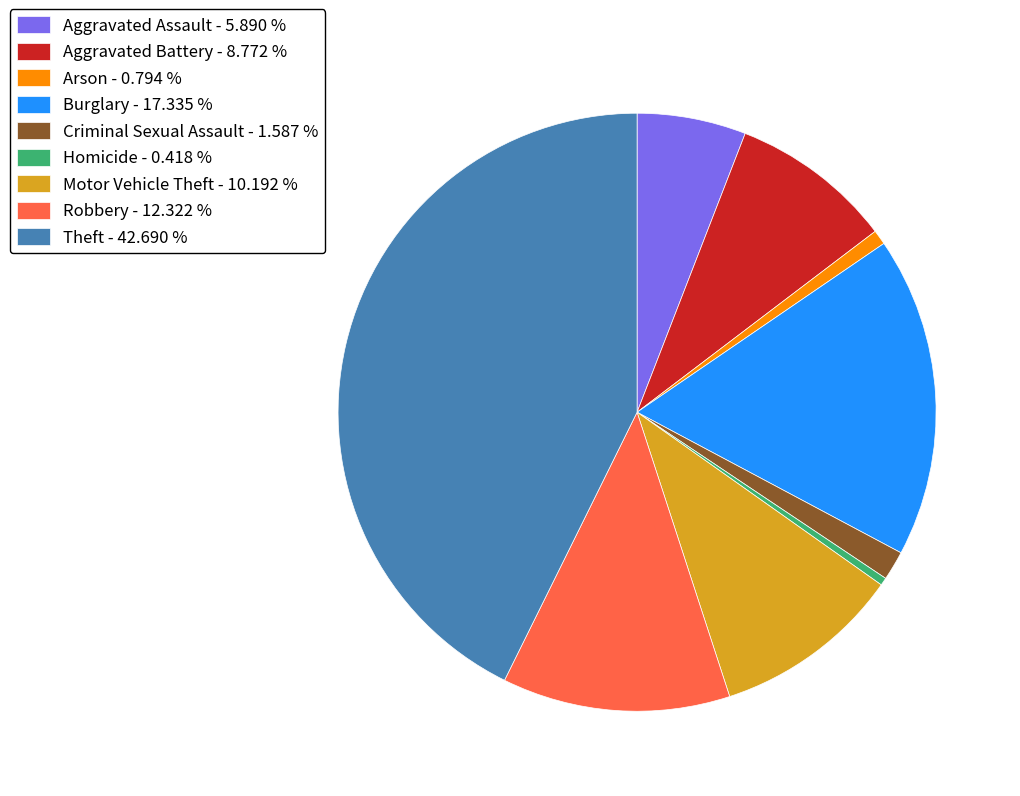

Is the sum of Theft - 42.690 % and Aggravated Battery - 8.772 % greater than half?

Yes